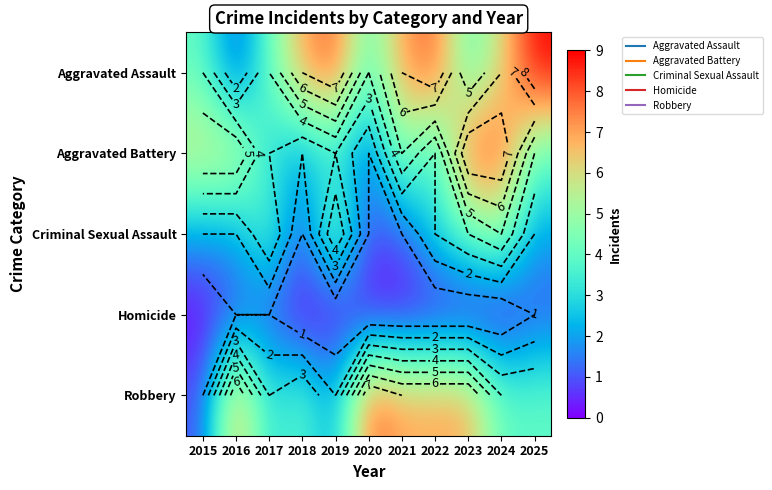

Which series has the widest spread of values?

Aggravated Assault